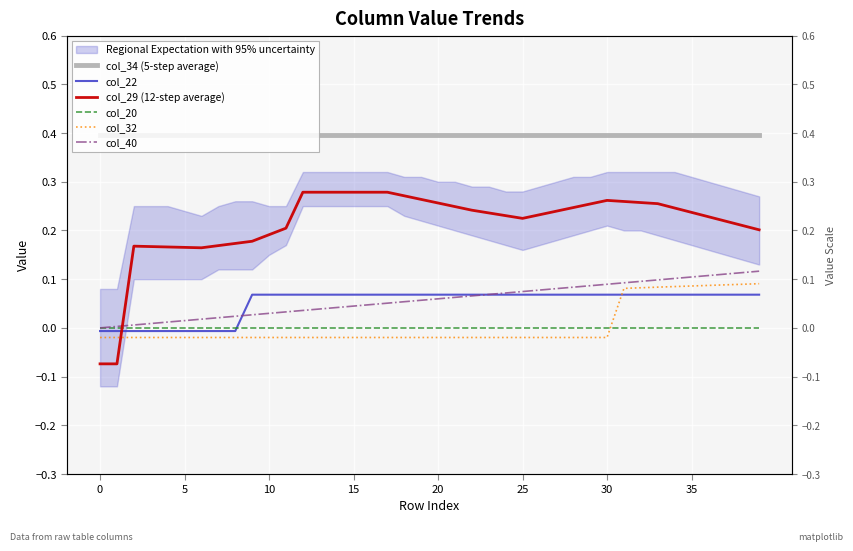

What is the smallest value displayed?

-0.1